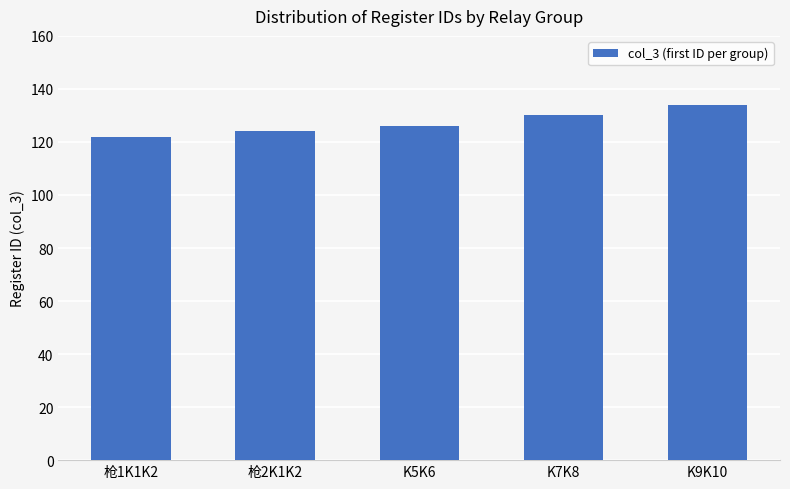

The value at 枪1K1K2 is 188. True or false?

False